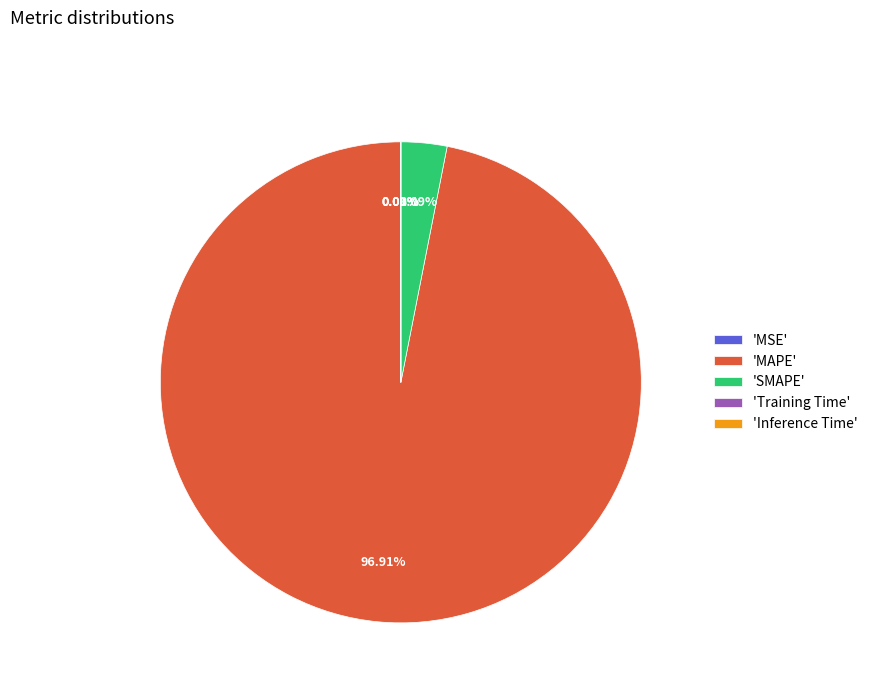

Which category has the biggest portion of the pie?

'MAPE'